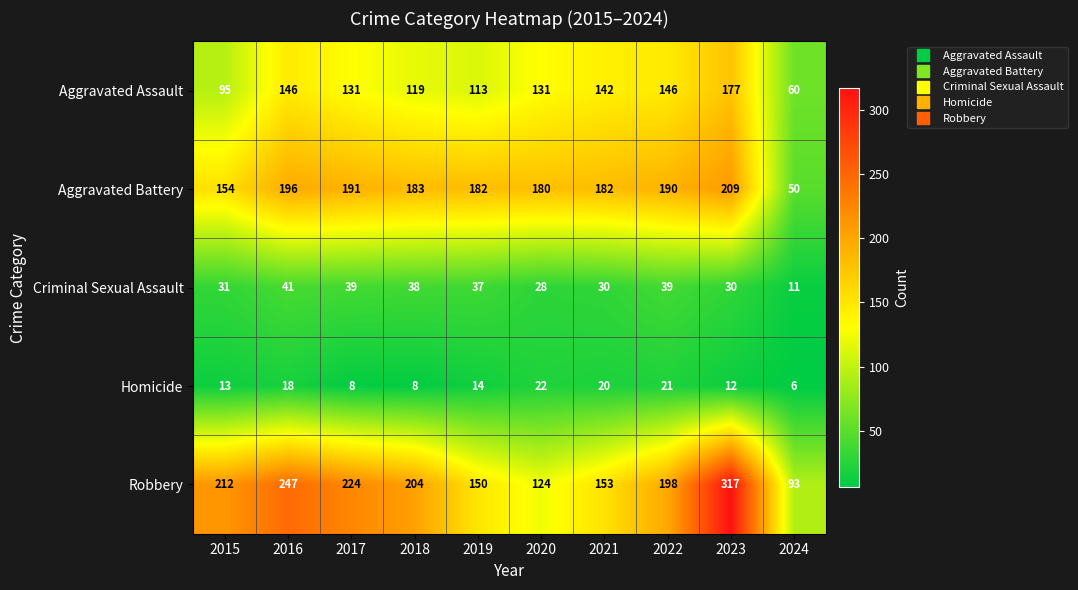

What is the maximum value shown in the chart?

317